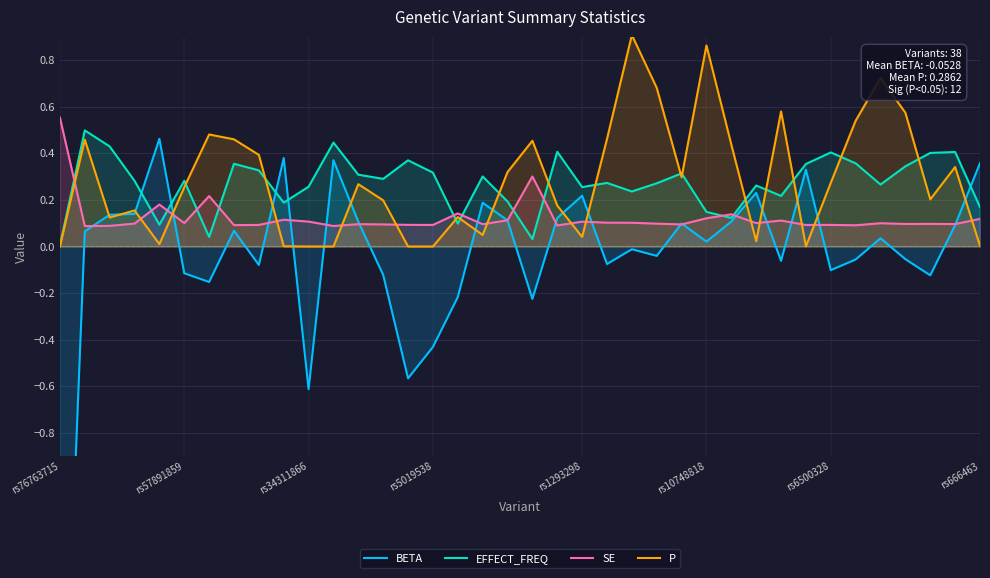

Which series has the largest total across all categories?

P